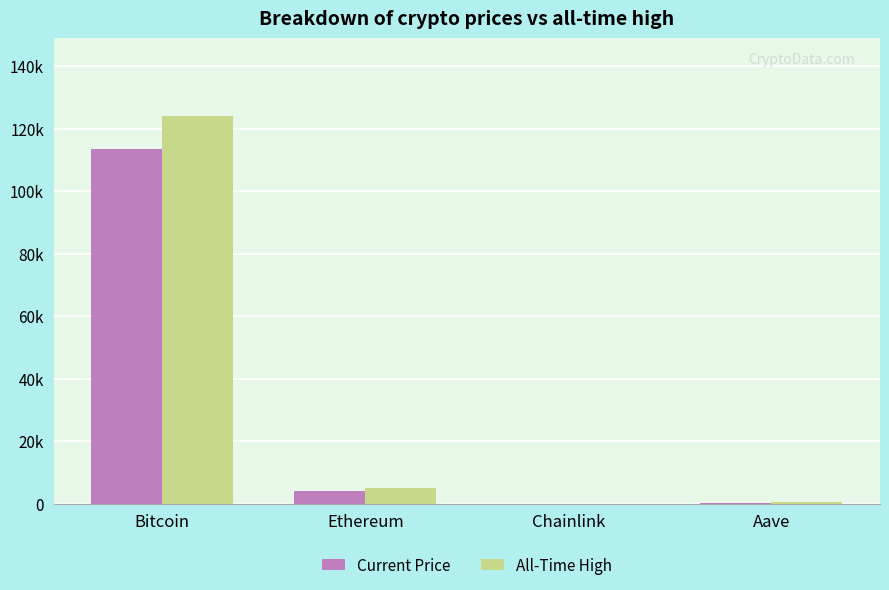

List the series in order of their peak value, highest first.

All-Time High, Current Price